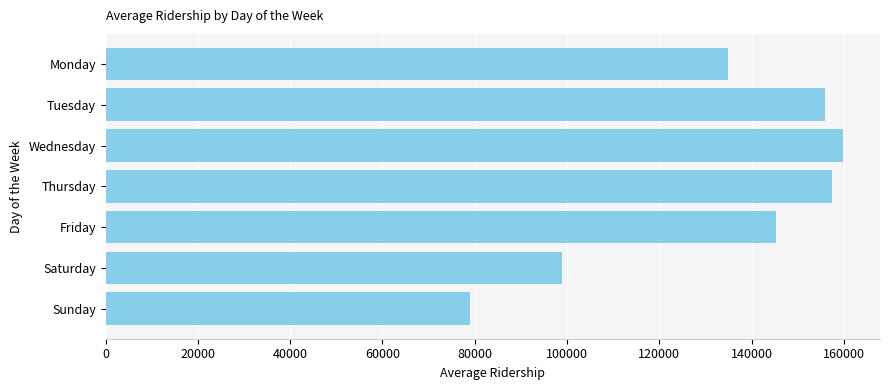

Reading top to bottom, transcribe all the data shown in this chart.

Monday=134782.8	Tuesday=155967.8	Wednesday=159834.3	Thursday=157507.1	Friday=145210.1	Saturday=98844.0	Sunday=78887.7